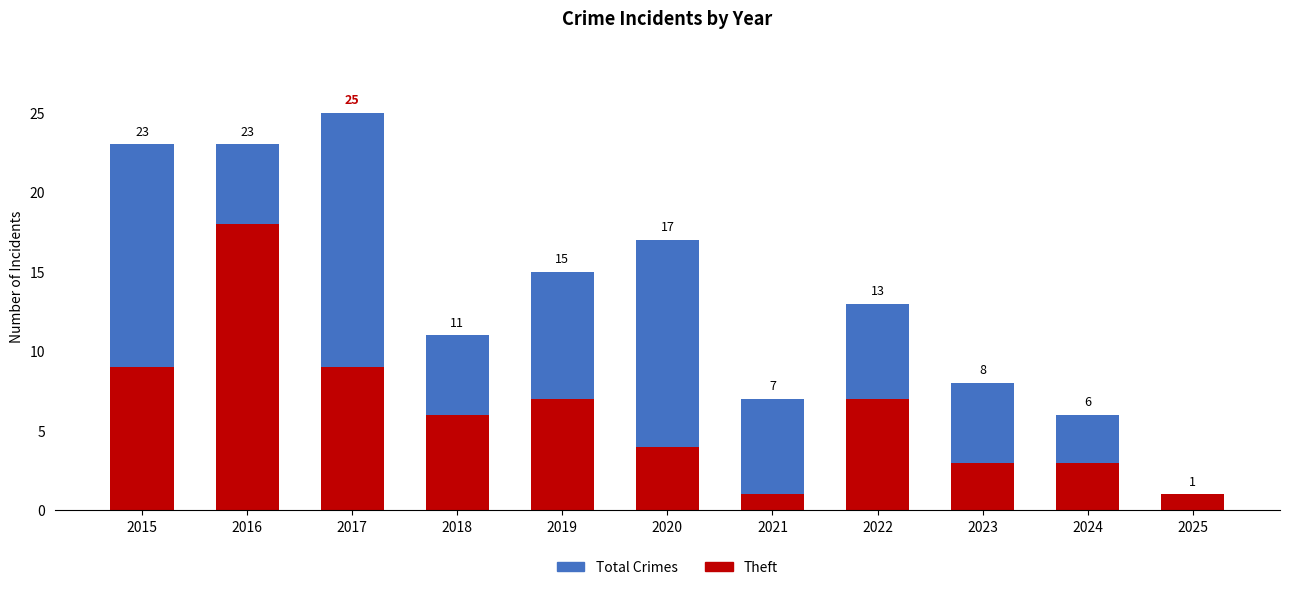

Which category has the highest value in the Theft series?

2016